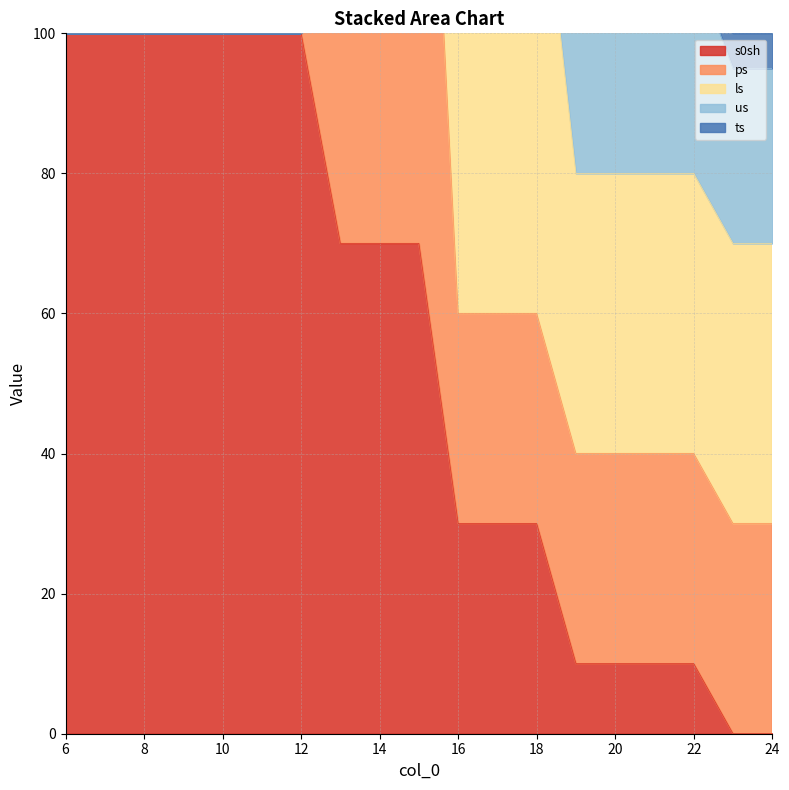

Reading right to left, list all the values displayed in this chart.

s0sh: 24=0	23=0	22=10	21=10	20=10	19=10	18=30	17=30	16=30	15=70	14=70	13=70	12=100	11=100	10=100	9=100	8=100	7=100	6=100
ps: 24=30	23=30	22=30	21=30	20=30	19=30	18=30	17=30	16=30	15=100	14=100	13=100	12=0	11=0	10=0	9=0	8=0	7=0	6=0
ls: 24=40	23=40	22=40	21=40	20=40	19=40	18=70	17=70	16=70	15=0	14=0	13=0	12=0	11=0	10=0	9=0	8=0	7=0	6=0
us: 24=25	23=25	22=30	21=30	20=30	19=30	18=0	17=0	16=0	15=0	14=0	13=0	12=0	11=0	10=0	9=0	8=0	7=0	6=0
ts: 24=5	23=5	22=0	21=0	20=0	19=0	18=0	17=0	16=0	15=0	14=0	13=0	12=0	11=0	10=0	9=0	8=0	7=0	6=0